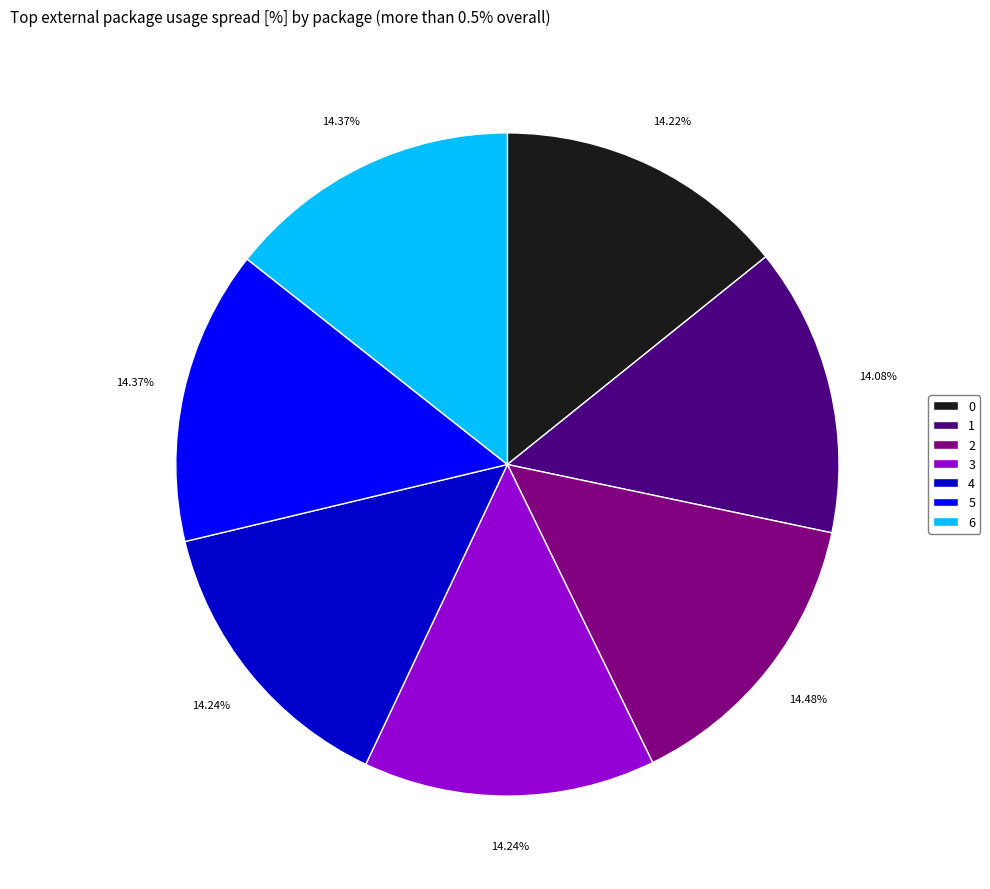

How many segments does this pie chart have?

7